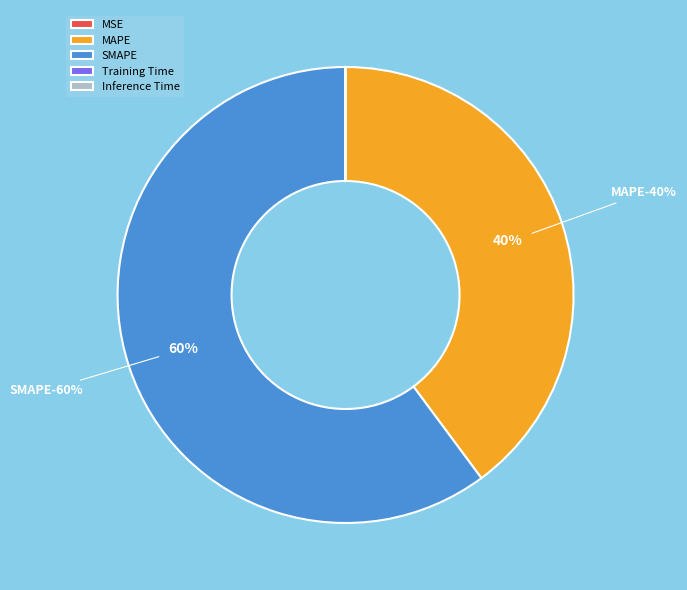

Does SMAPE account for over 50% of the chart?

Yes